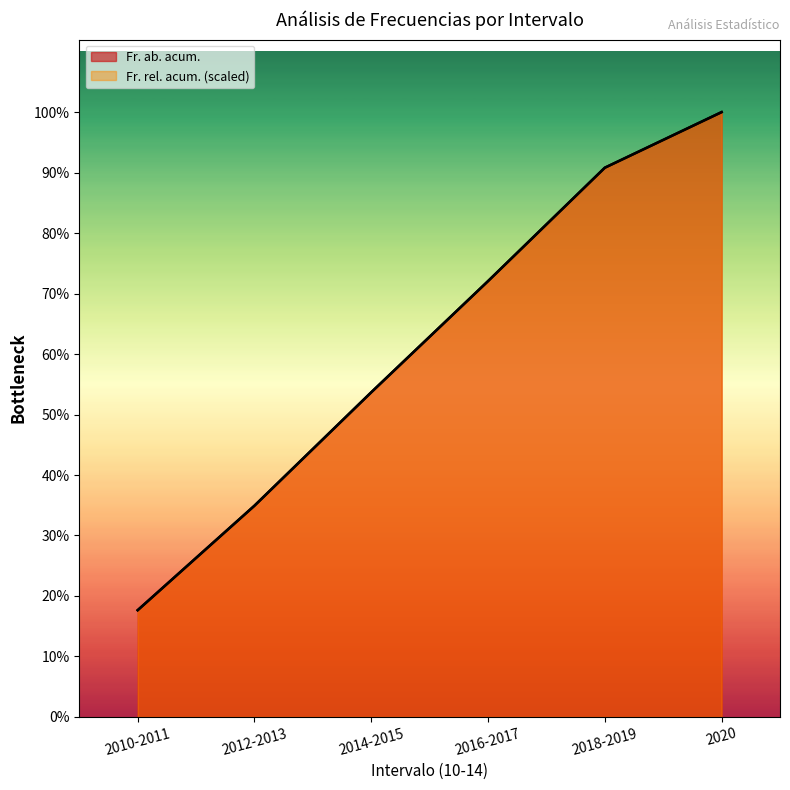

Does the chart display data point markers on the line(s)?

No